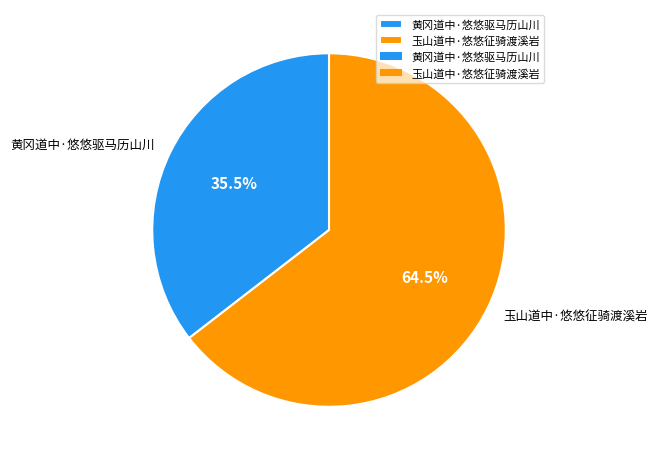

Approximately how many times larger is the value at 玉山道中·悠悠征骑渡溪岩 compared to 黄冈道中·悠悠驱马历山川?

1.8